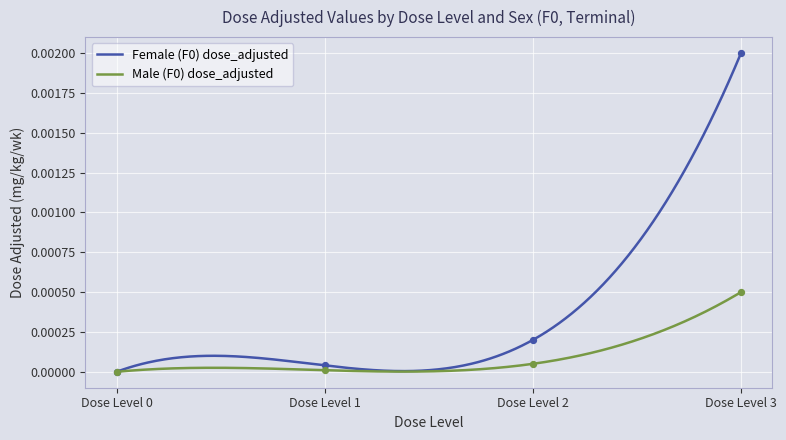

Is the value of Female (F0) dose_adjusted at Dose Level 0 greater than the value of Male (F0) dose_adjusted at Dose Level 0?

No